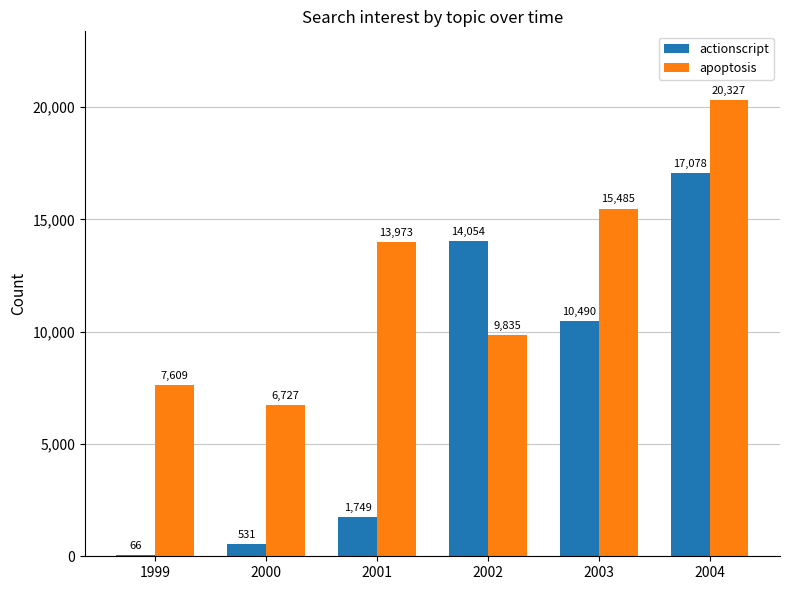

The apoptosis series shows 3396 at 2000. True or false?

False